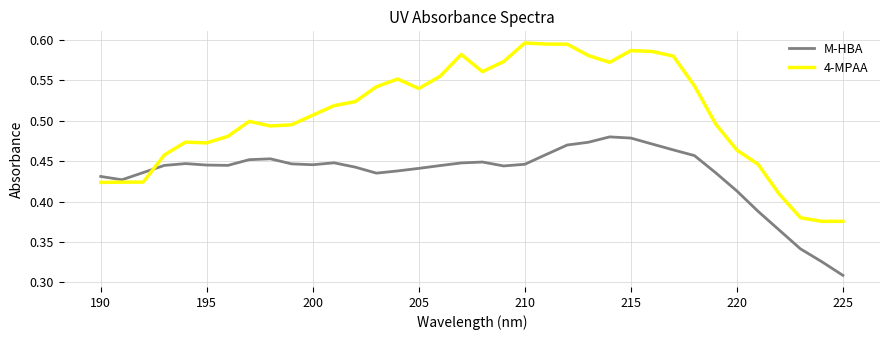

Rank the series by their average value, from lowest to highest.

M-HBA, 4-MPAA